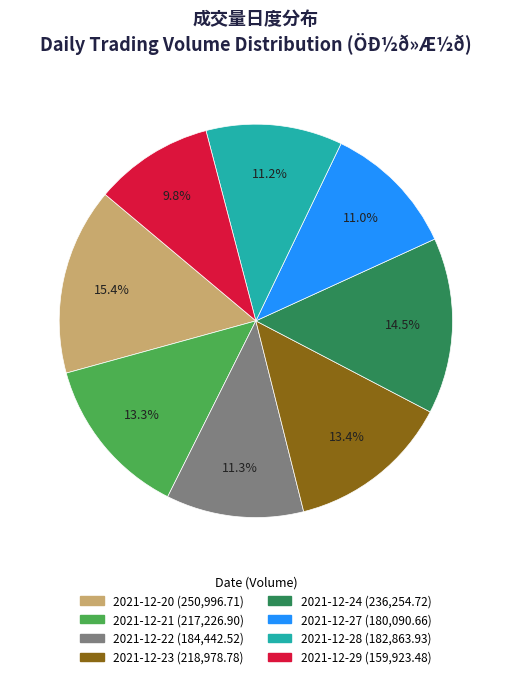

True or false: 2021-12-27 accounts for 21% of the total.

False